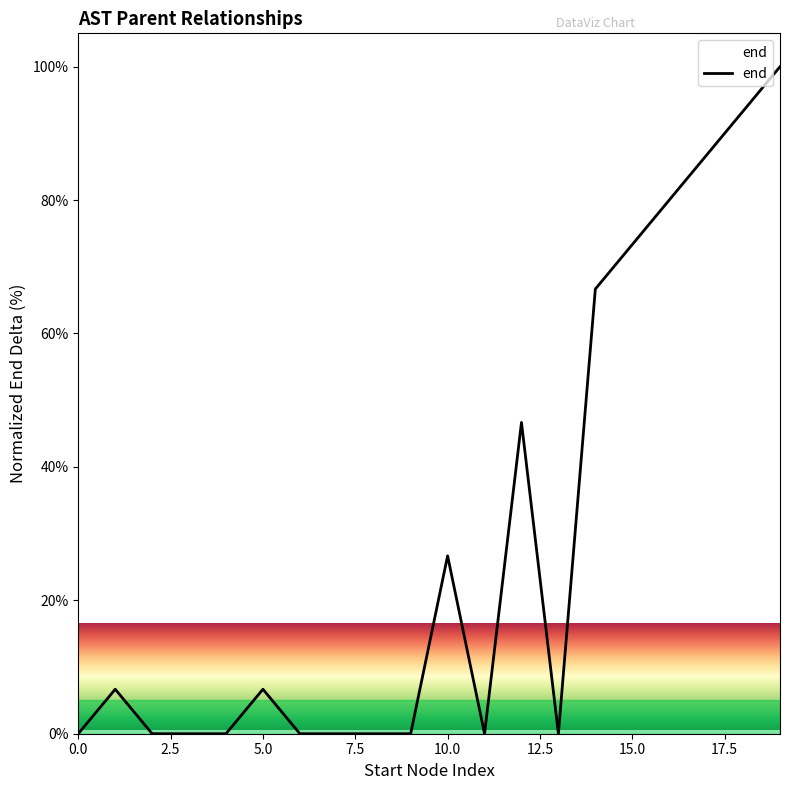

What is the maximum value shown in the chart?

100.0